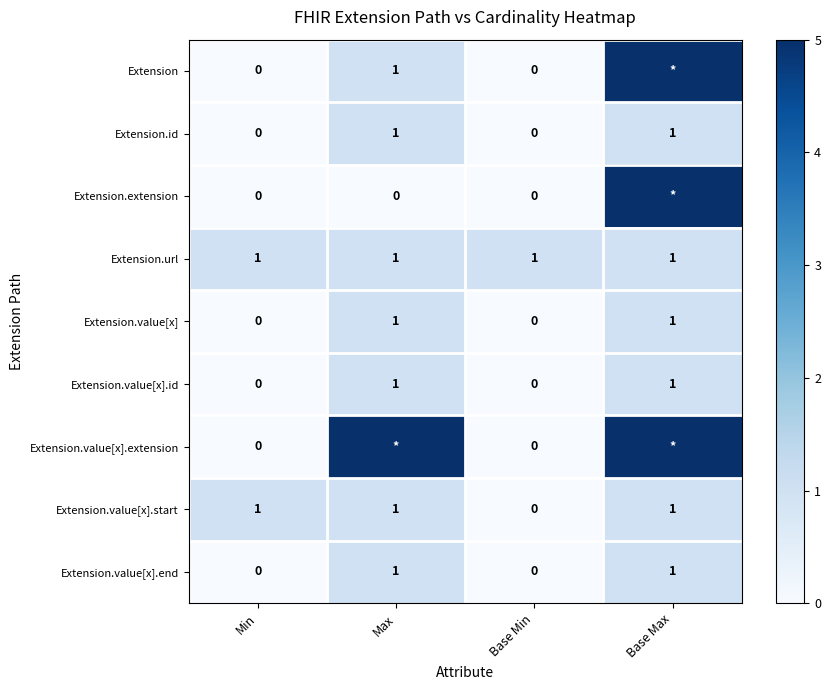

Which has a higher value, Min or Base Min?

Min